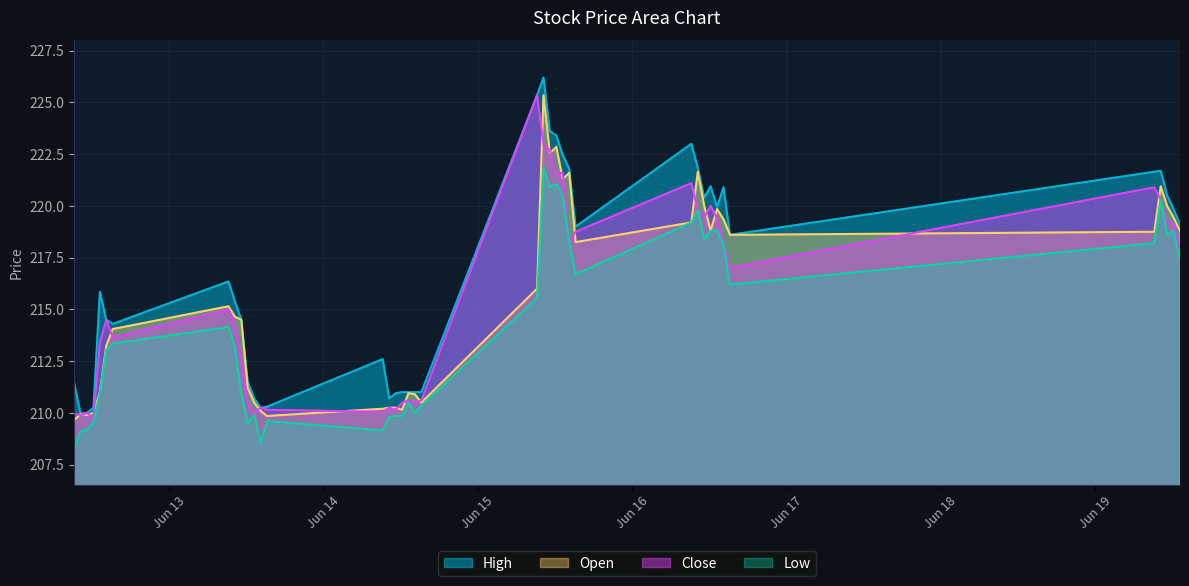

True or false: Open and High cross at least once.

False